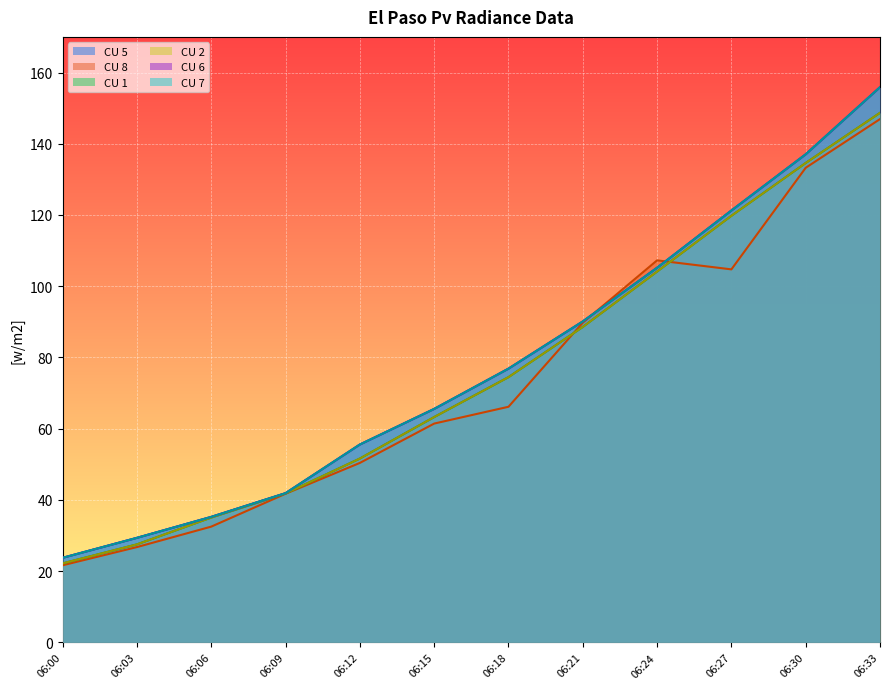

Reading left to right, list all the values displayed in this chart.

CU 5: 06:00=23.8	06:03=29.4	06:06=35.2	06:09=41.9	06:12=55.6	06:15=65.5	06:18=76.9	06:21=90.1	06:24=105.2	06:27=121.2	06:30=137.0	06:33=155.9
CU 8: 06:00=21.7	06:03=26.8	06:06=32.5	06:09=41.7	06:12=50.4	06:15=61.4	06:18=66.2	06:21=89.8	06:24=107.3	06:27=104.7	06:30=133.3	06:33=146.9
CU 1: 06:00=22.2	06:03=27.5	06:06=35.1	06:09=41.8	06:12=51.6	06:15=63.3	06:18=74.5	06:21=88.6	06:24=104.1	06:27=119.8	06:30=134.6	06:33=148.7
CU 2: 06:00=22.2	06:03=27.5	06:06=35.1	06:09=41.8	06:12=51.6	06:15=63.3	06:18=74.5	06:21=88.6	06:24=104.1	06:27=119.8	06:30=134.6	06:33=148.7
CU 6: 06:00=23.8	06:03=29.4	06:06=35.2	06:09=41.9	06:12=55.6	06:15=65.5	06:18=76.9	06:21=90.1	06:24=105.2	06:27=121.2	06:30=137.0	06:33=155.9
CU 7: 06:00=23.8	06:03=29.4	06:06=35.2	06:09=41.9	06:12=55.6	06:15=65.5	06:18=76.9	06:21=90.1	06:24=105.2	06:27=121.2	06:30=137.0	06:33=155.9